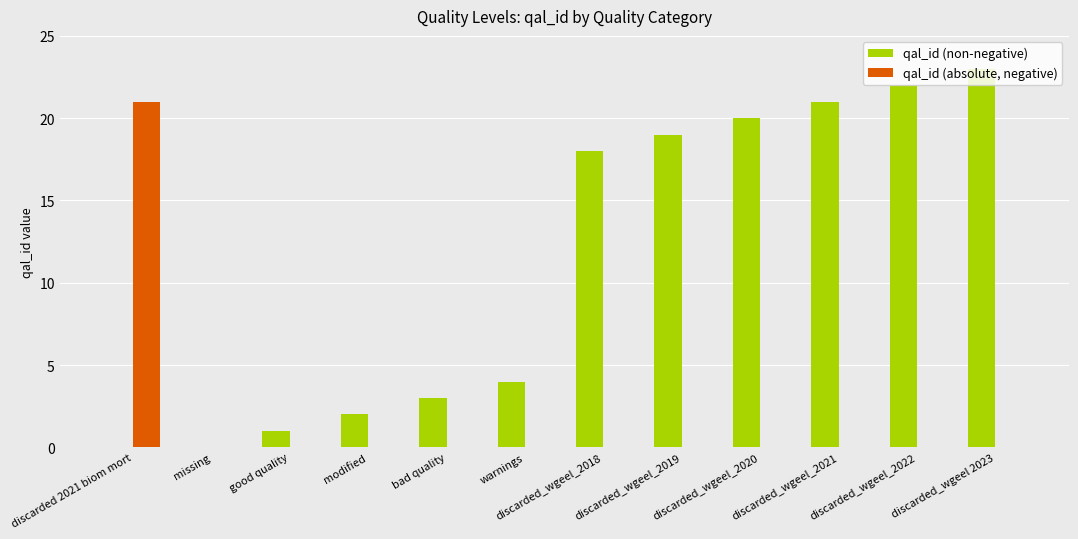

Between modified and discarded_wgeel_2018, which series saw the biggest shift?

qal_id (non-negative)